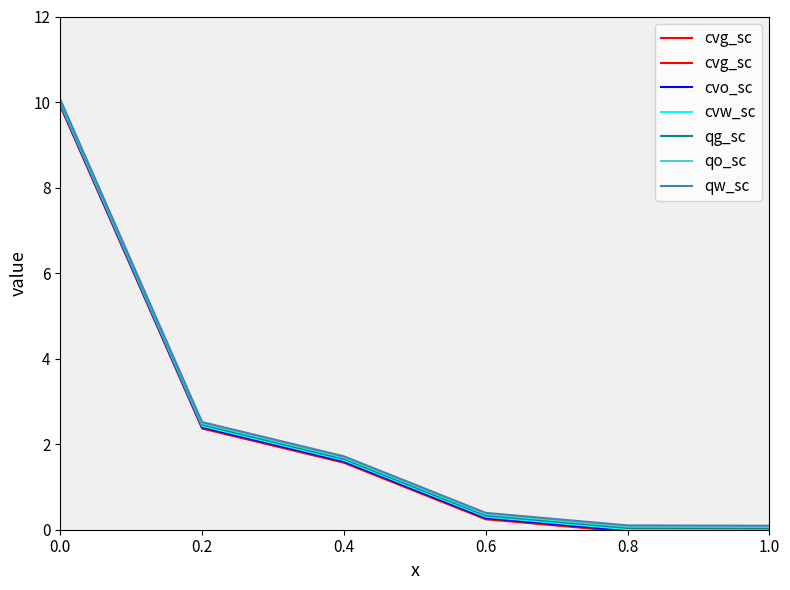

True or false: cvg_sc and qo_sc cross at least once.

False